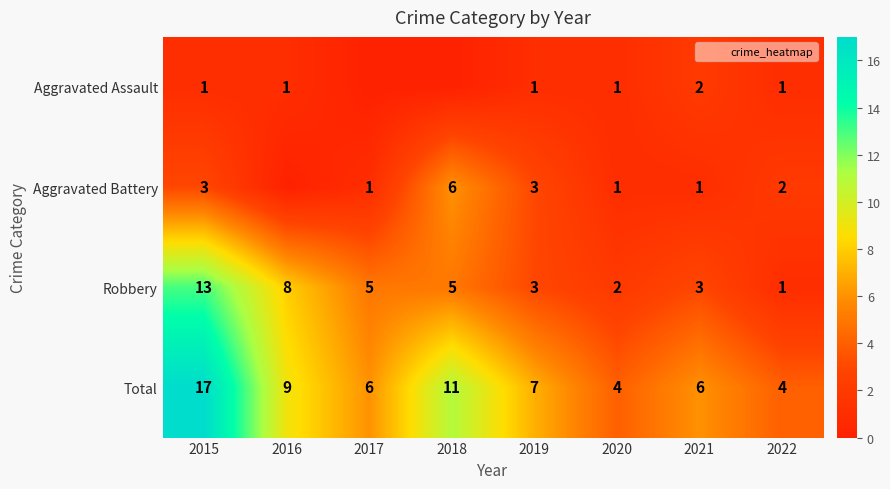

List the labels in order of Aggravated Battery value, smallest first.

2016, 2017, 2020, 2021, 2022, 2015, 2019, 2018